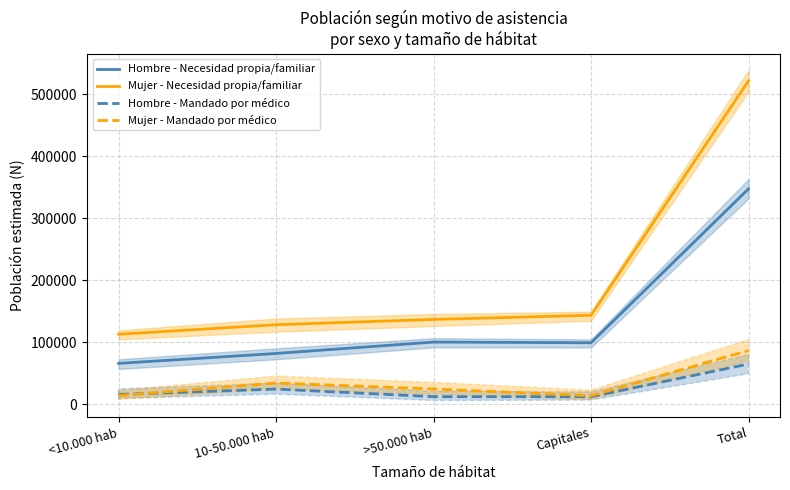

At how many categories does at least one series exceed 486762?

1